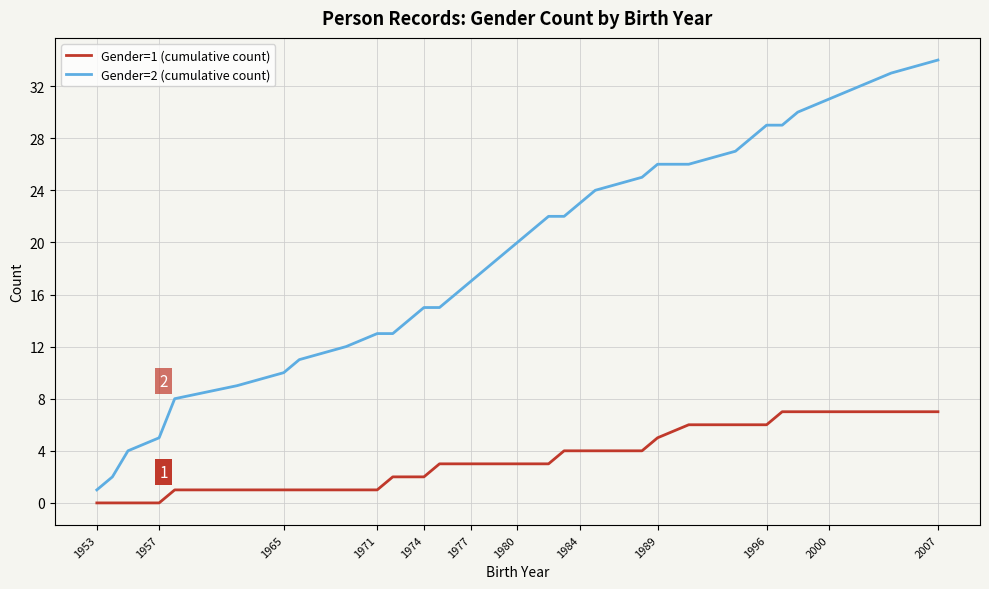

Which series has the largest total across all categories?

Gender=2 (cumulative count)